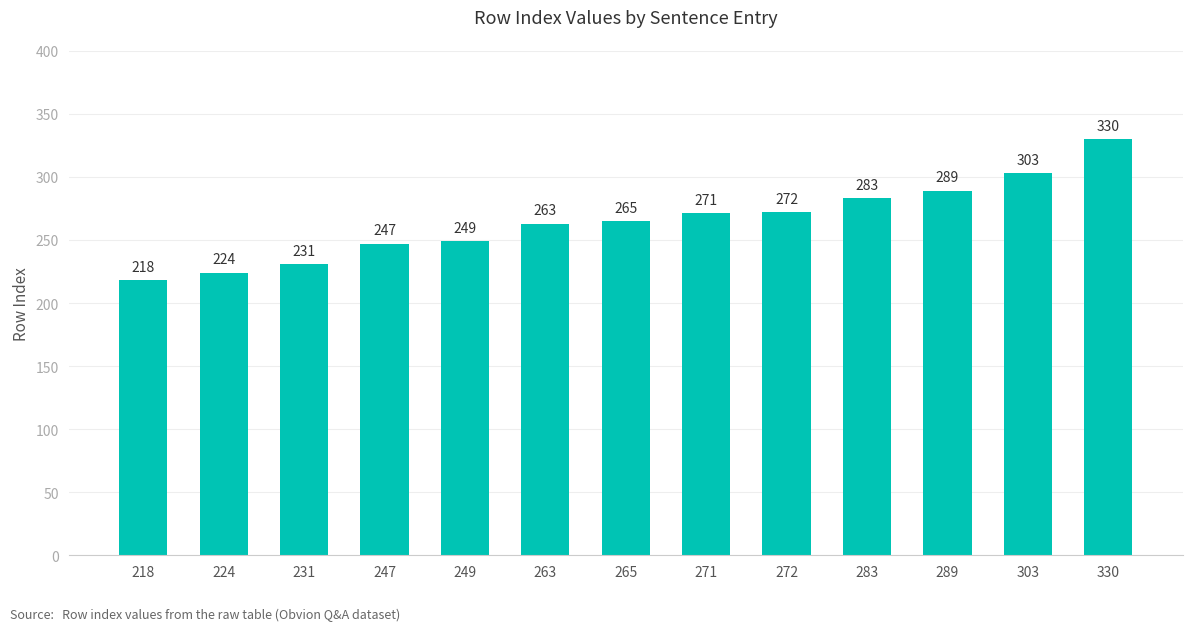

List the labels in order of value, smallest first.

218, 224, 231, 247, 249, 263, 265, 271, 272, 283, 289, 303, 330